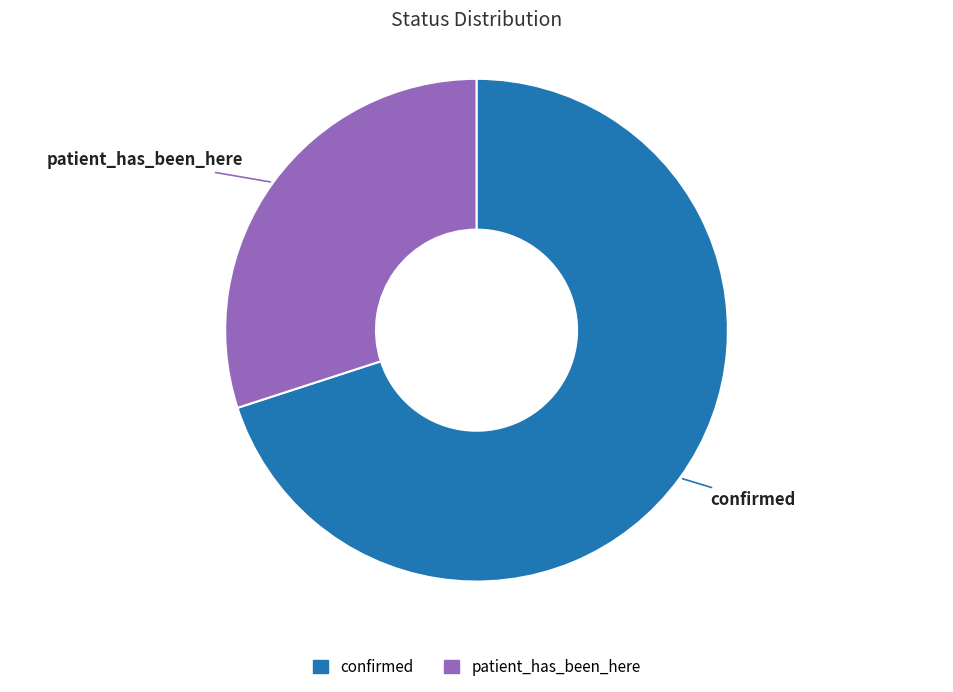

True or false: confirmed accounts for 61% of the total.

False